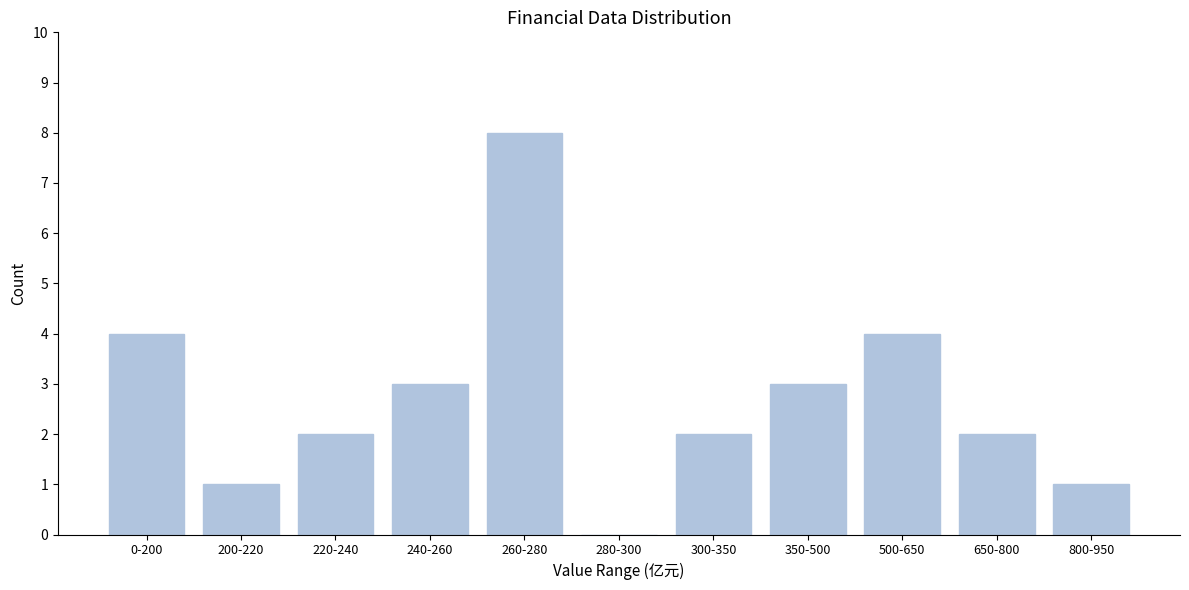

Reading left to right, transcribe all the data shown in this chart.

0-200=4	200-220=1	220-240=2	240-260=3	260-280=8	280-300=0	300-350=2	350-500=3	500-650=4	650-800=2	800-950=1